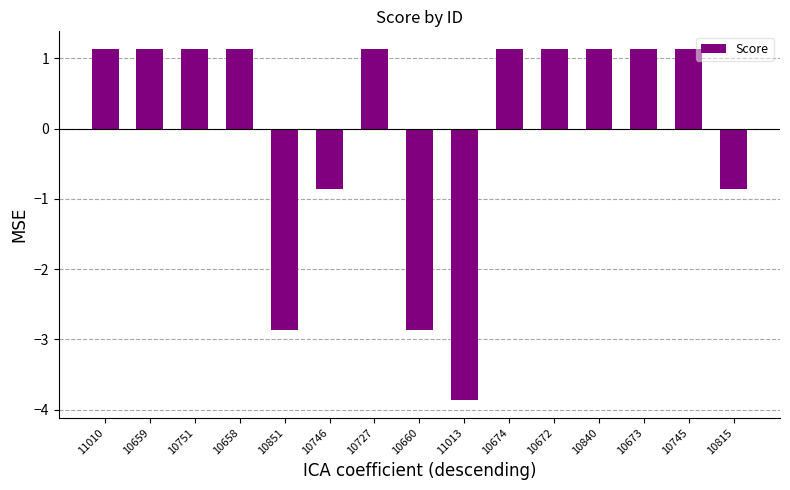

The chart shows a value of -0.9 at 10746. True or false?

True